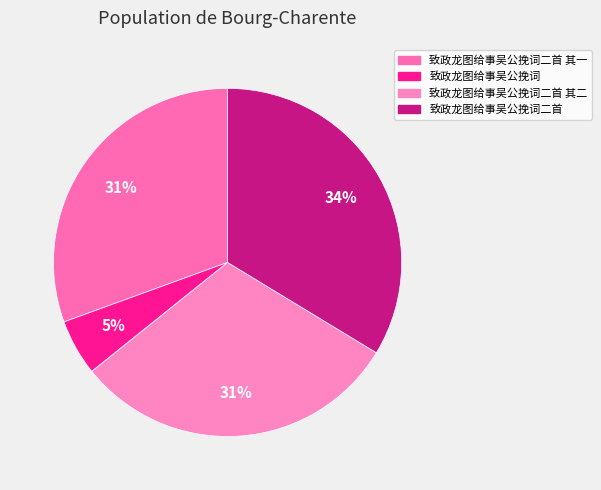

To the nearest percent, what percentage of the pie is 致政龙图给事吴公挽词?

5%